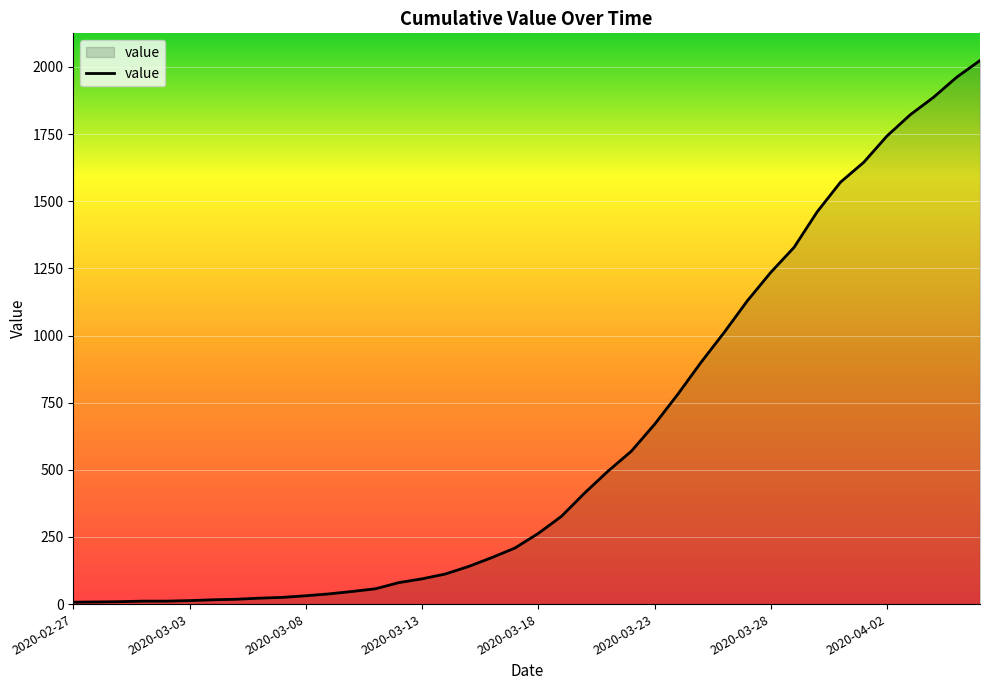

What is the greatest value displayed?

2024